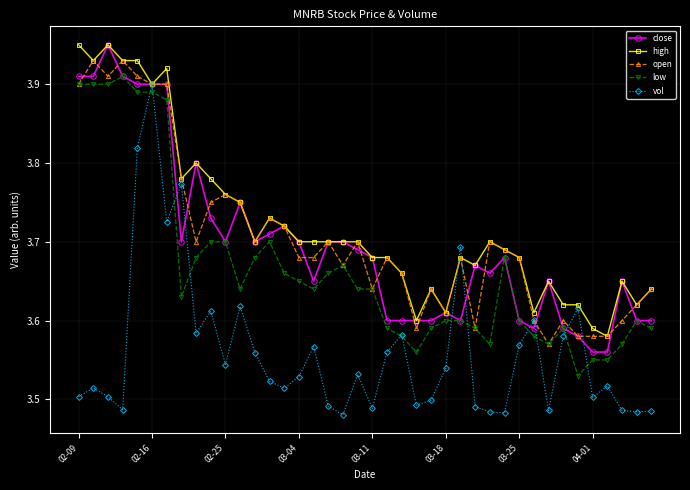

True or false: vol has more than 2 interior local peaks.

True